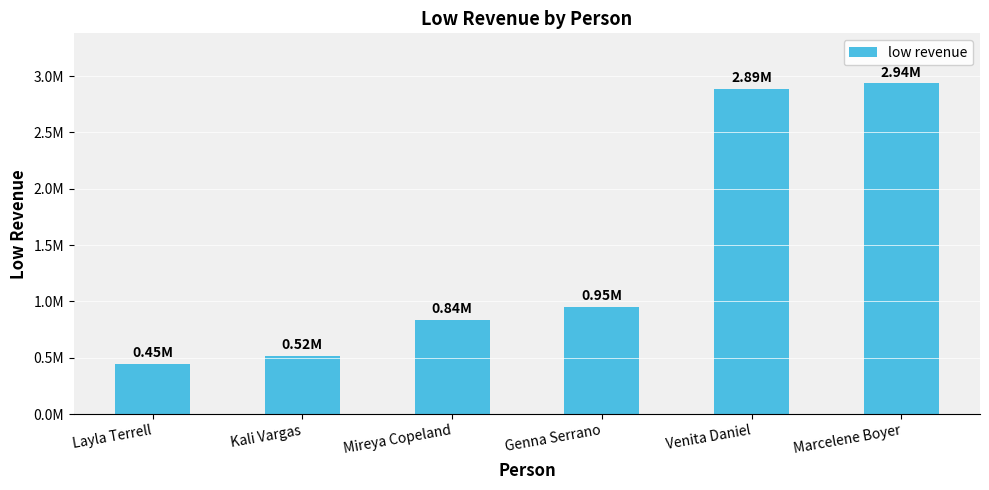

What is the smallest value displayed?

445905.6